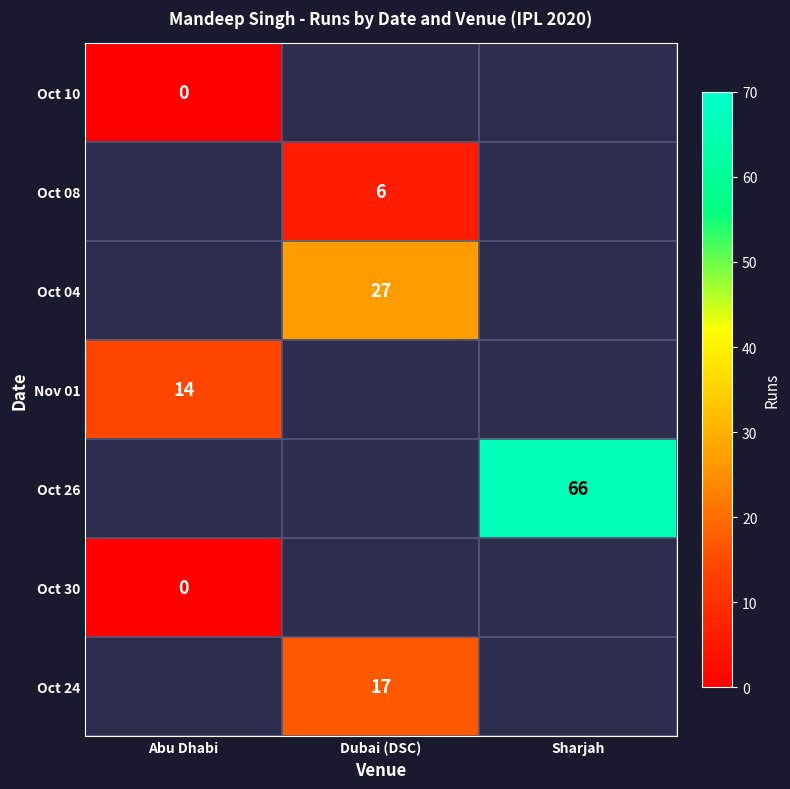

The value of Oct 24 at Dubai (DSC) is 24. True or false?

False